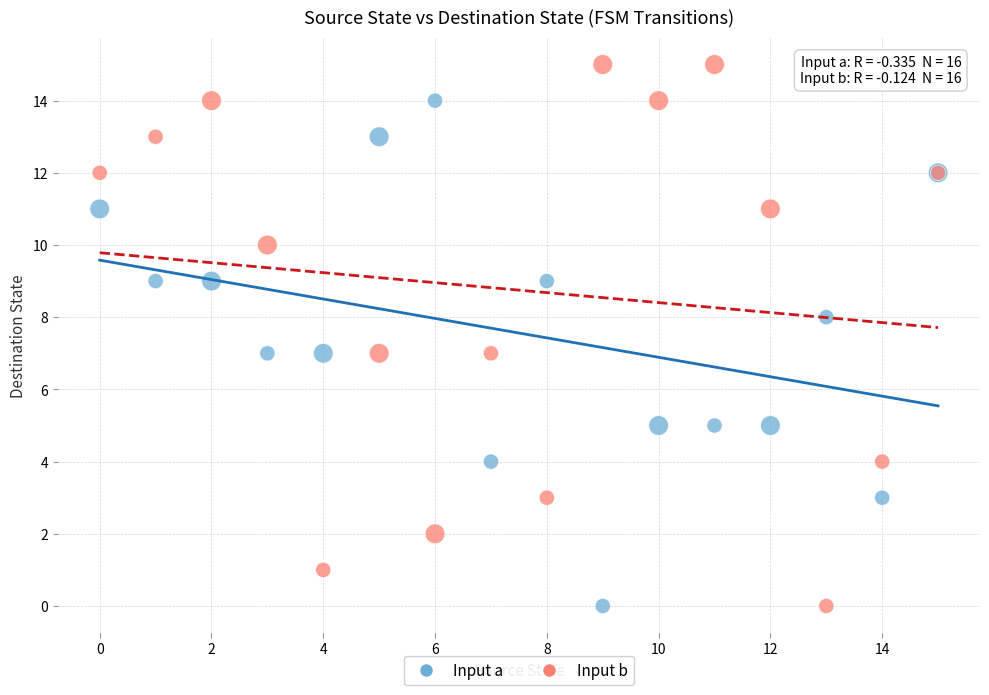

What are all the series names shown in the legend?

Input a, Input b